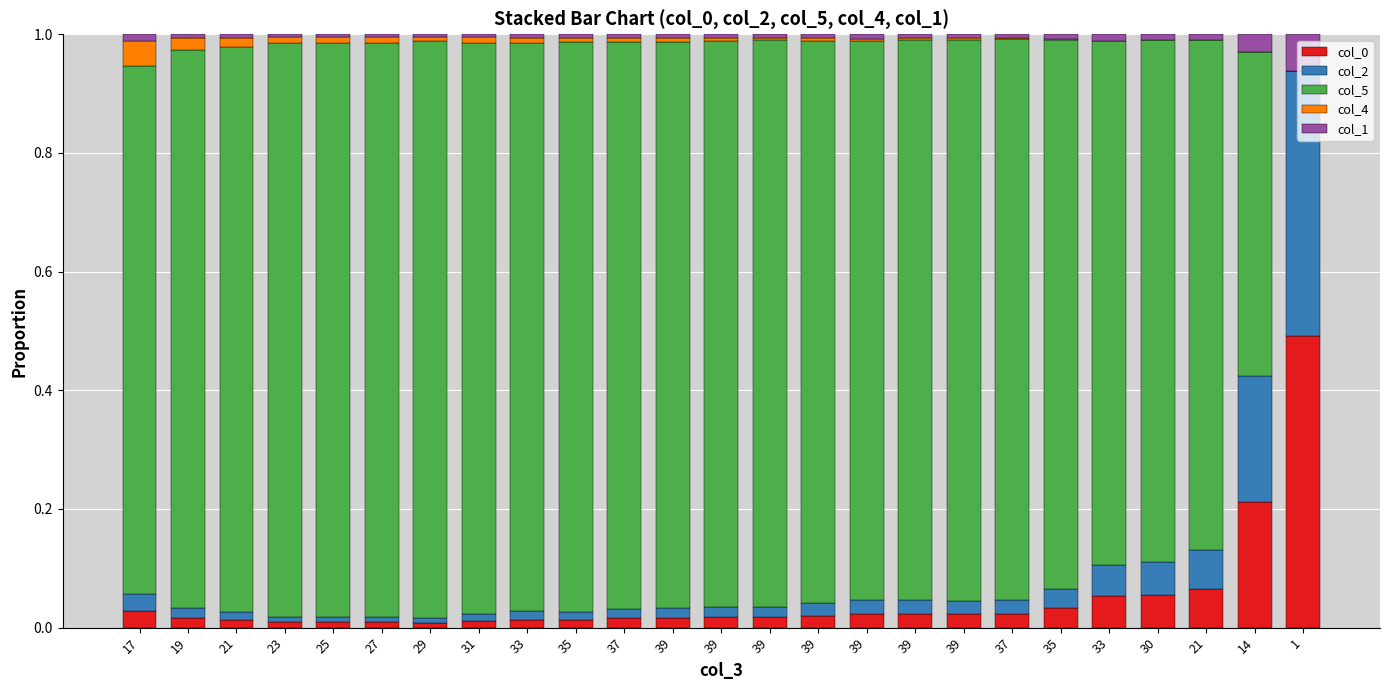

How many series are shown in this chart?

5